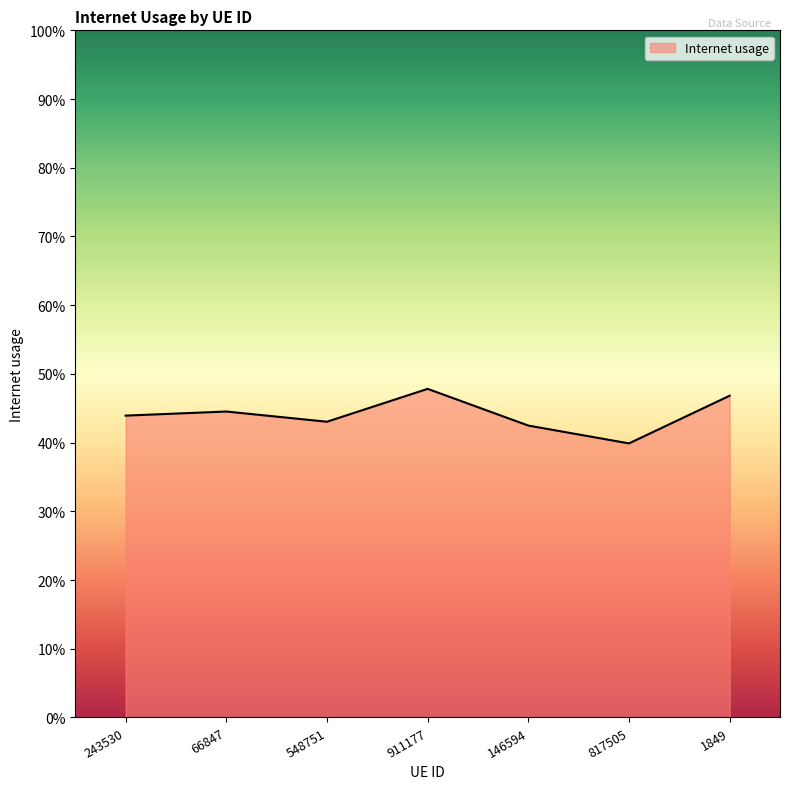

Is it true that the value at 66847 is 0.2?

False